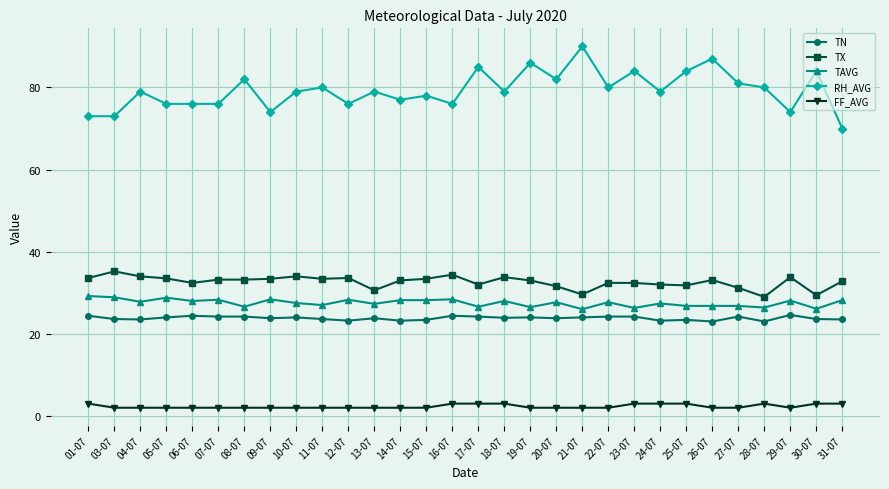

True or false: TAVG has more than 2 interior local peaks.

True